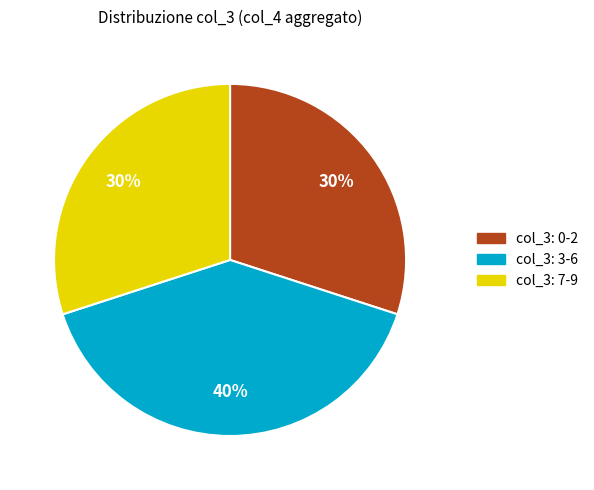

To the nearest percent, what portion does col_3: 3-6 represent?

40%